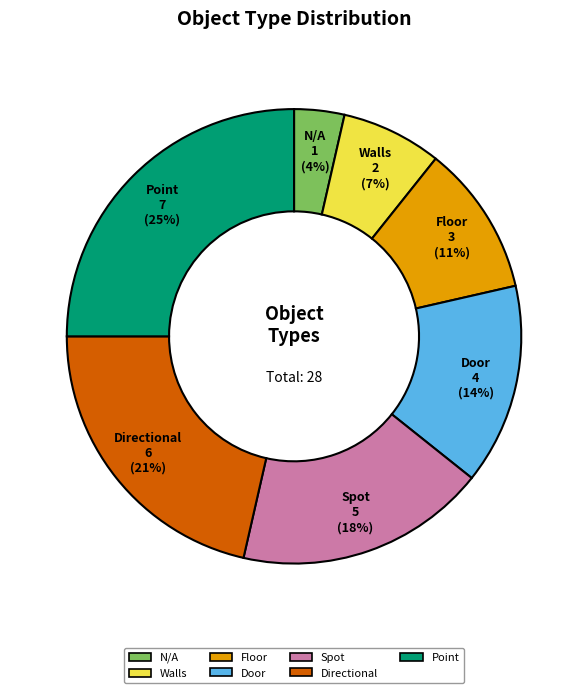

Is the sum of Spot and Door greater than half?

No